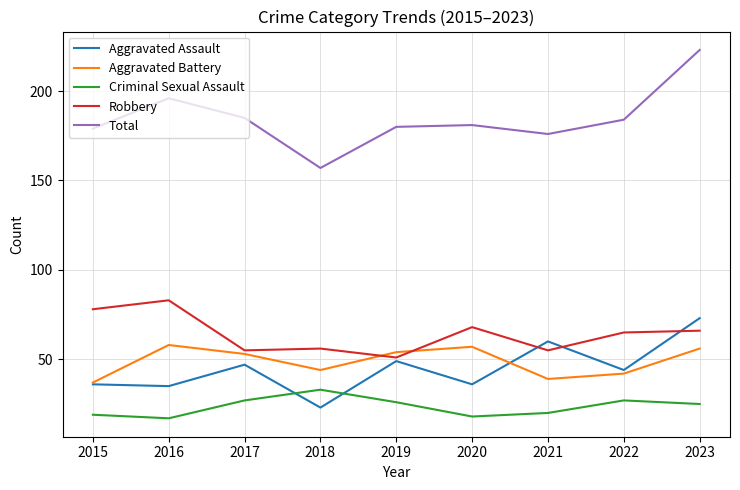

Between 2021 and 2023, which series saw the biggest shift?

Total